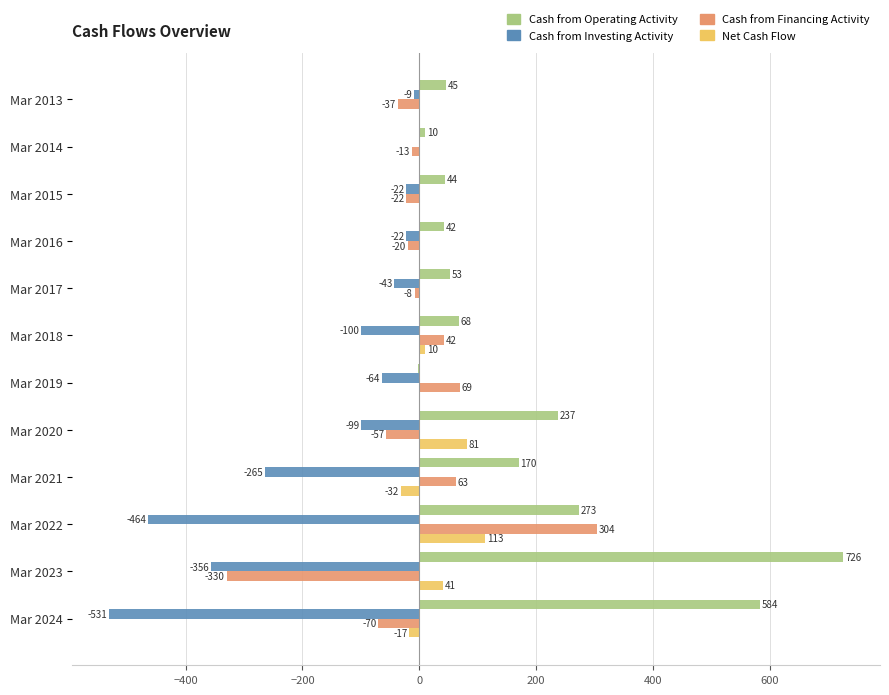

Which series has the largest range (max minus min)?

Cash from Operating Activity